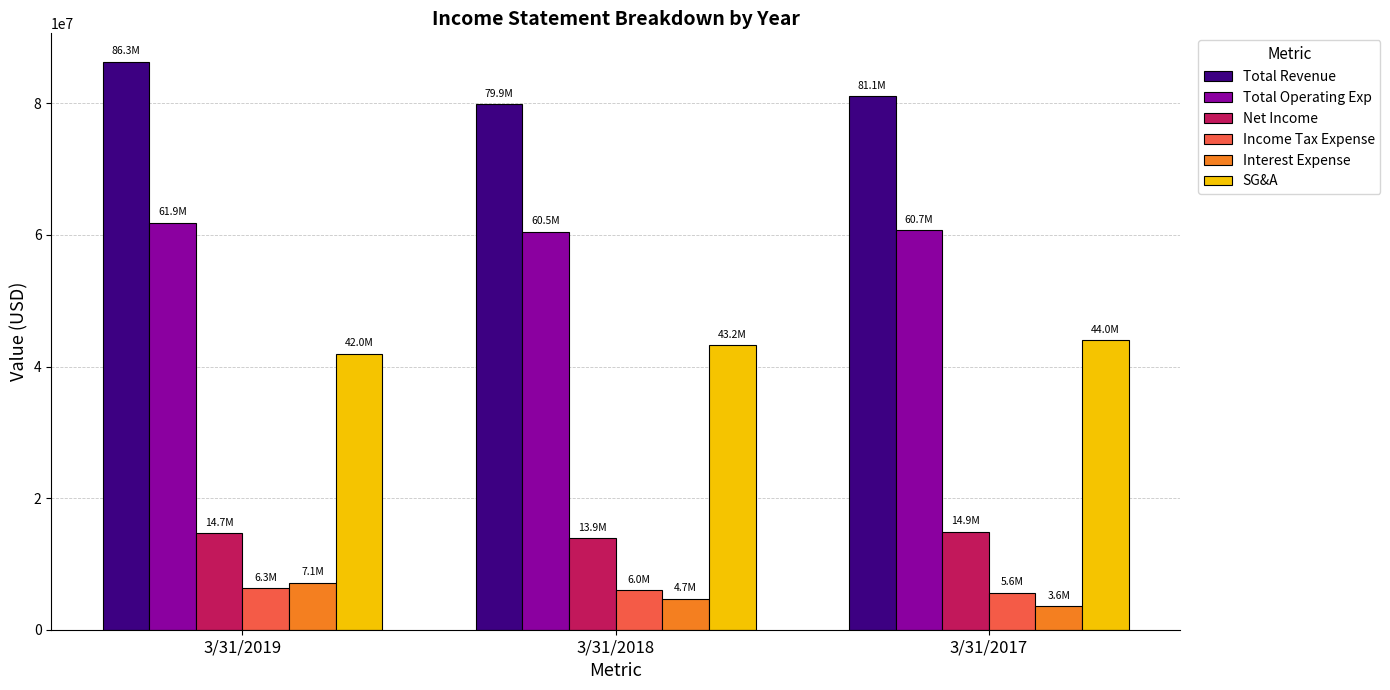

Which series has the largest total across all categories?

Total Revenue